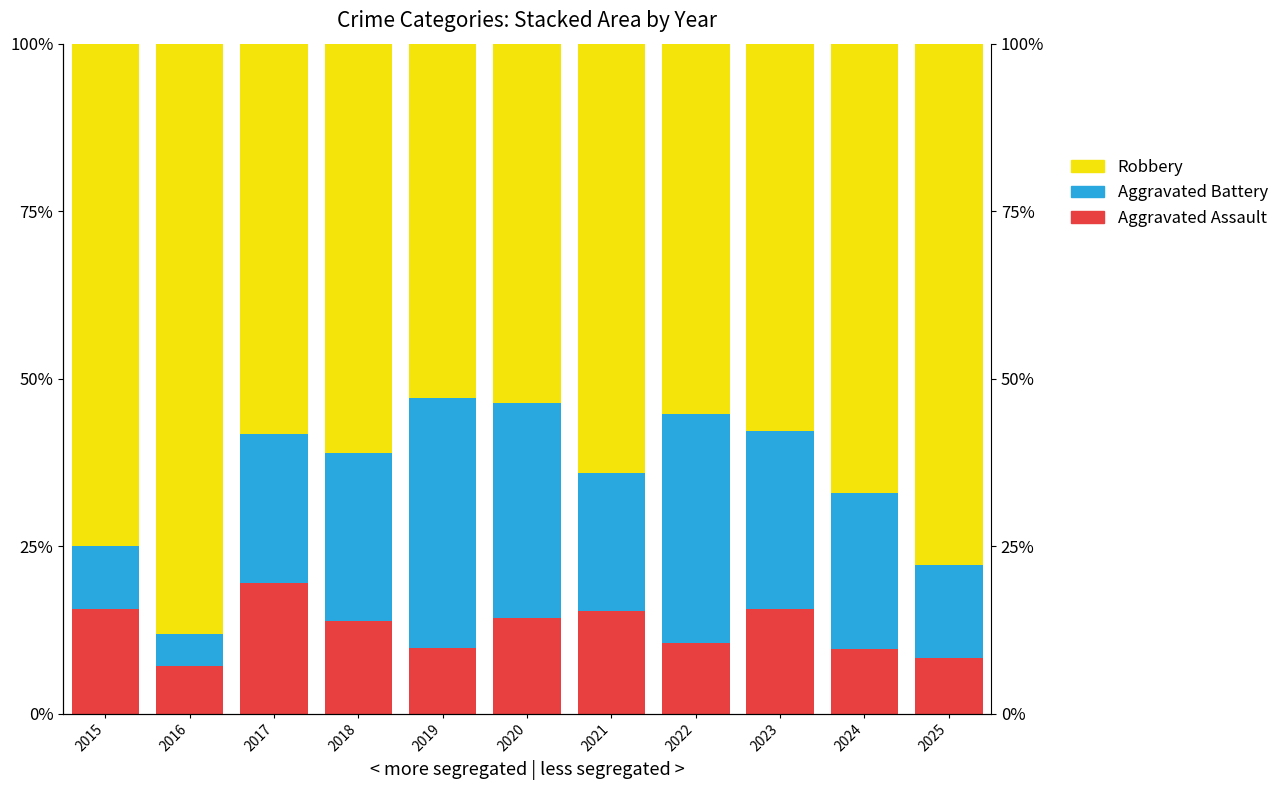

Is it true that Aggravated Assault equals 15.4 at 2021?

True